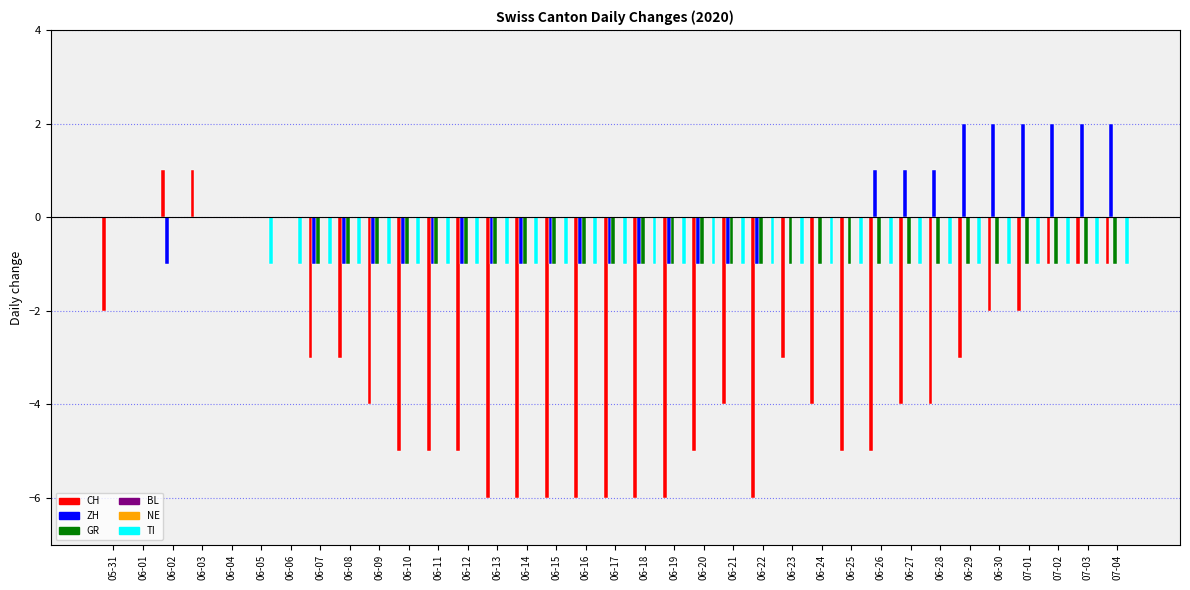

What is the label of the 11th bar from the right?

06-24